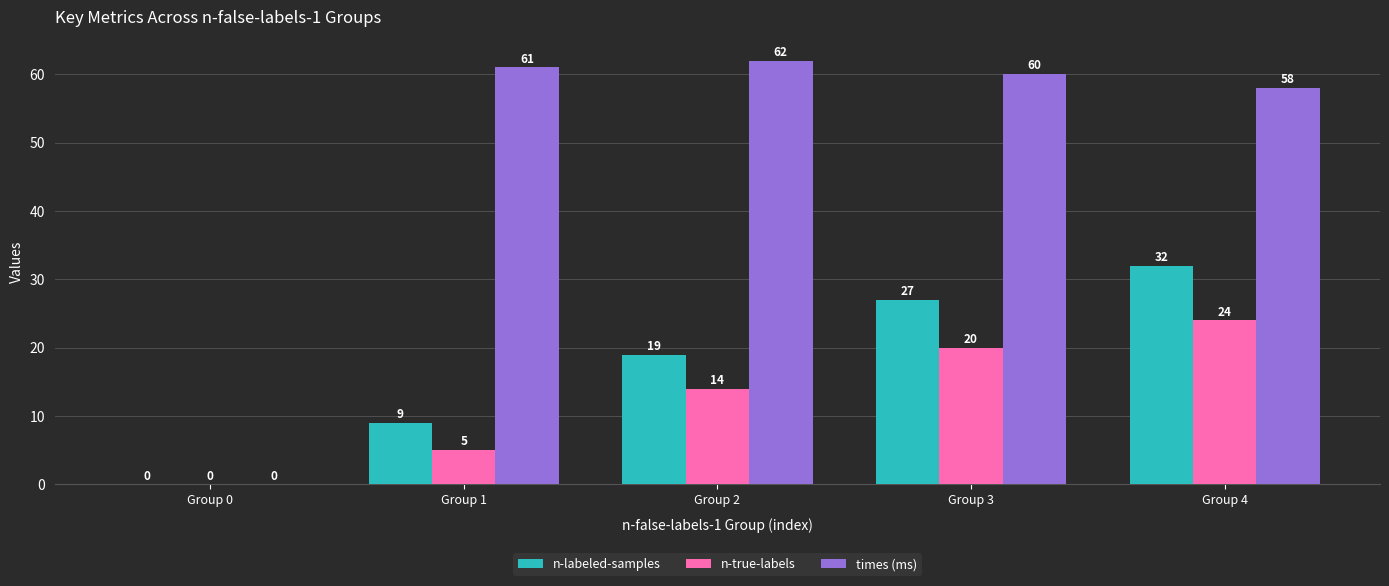

How many groups of bars are there?

5